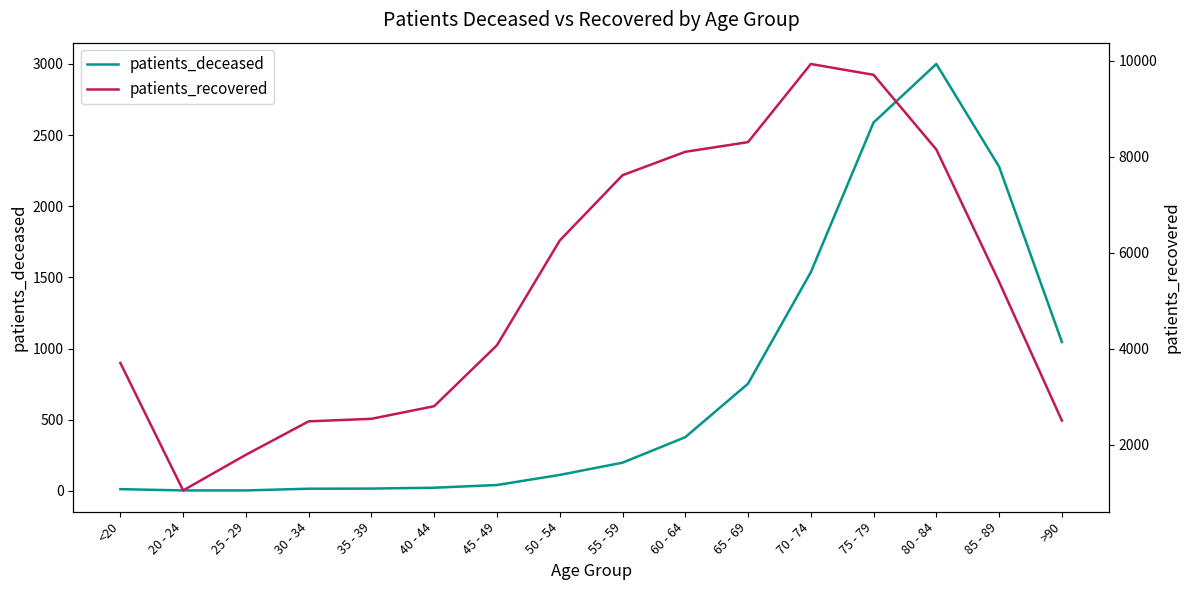

Is it true that patients_recovered equals 1305 at >90?

False